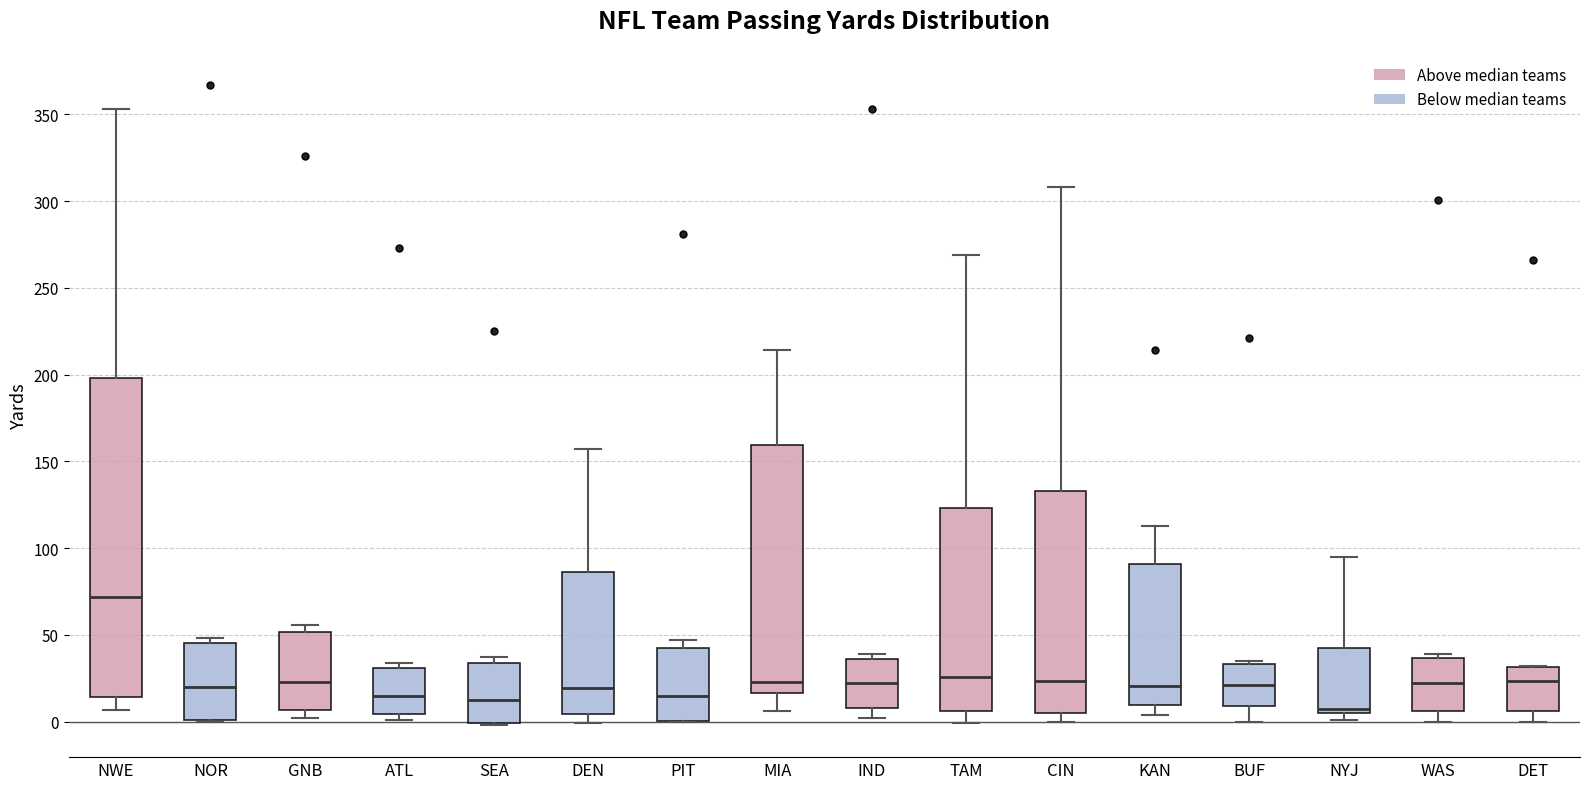

Which box's median line is the highest?

NWE